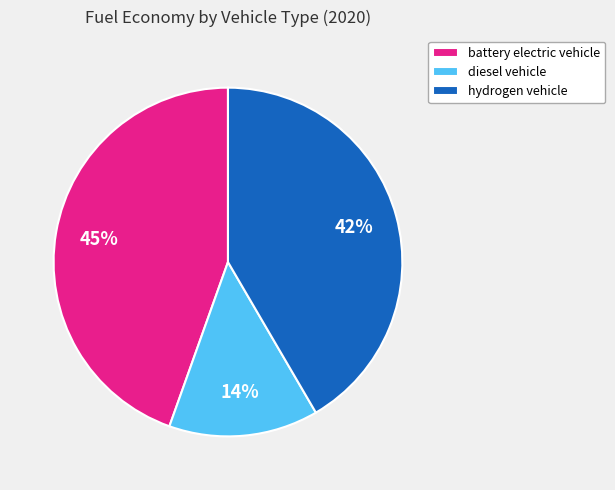

Is it true that battery electric vehicle is 45% of the pie?

True